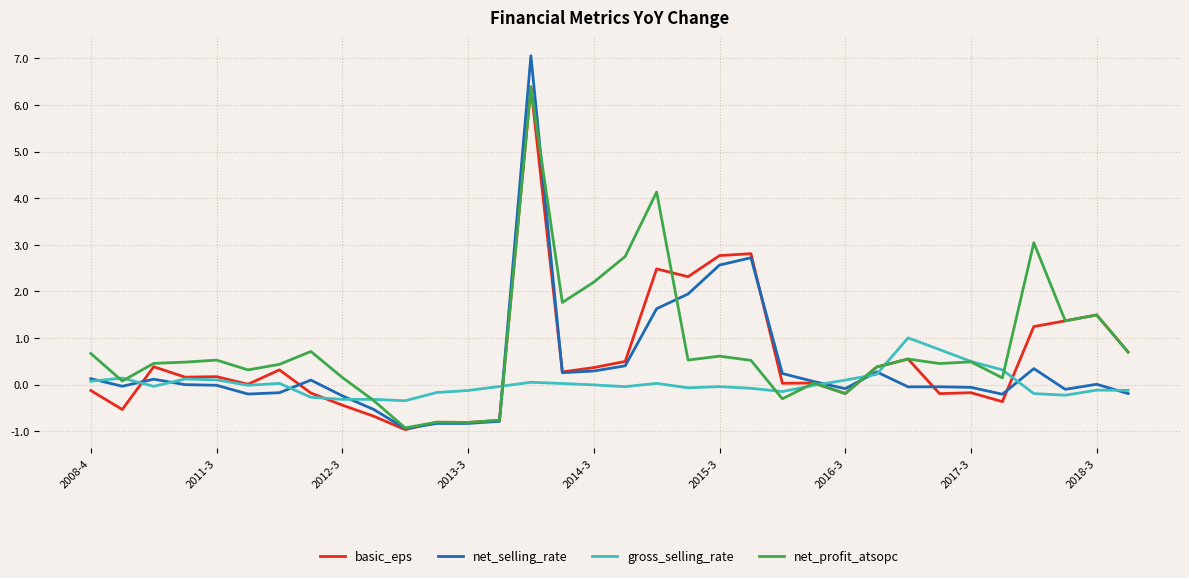

Which series has the largest range (max minus min)?

net_selling_rate